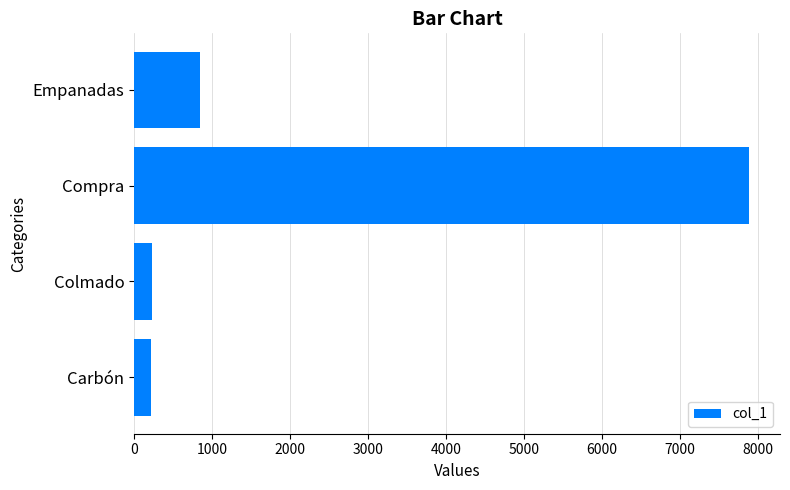

Is it true that the value at Empanadas is 840?

True